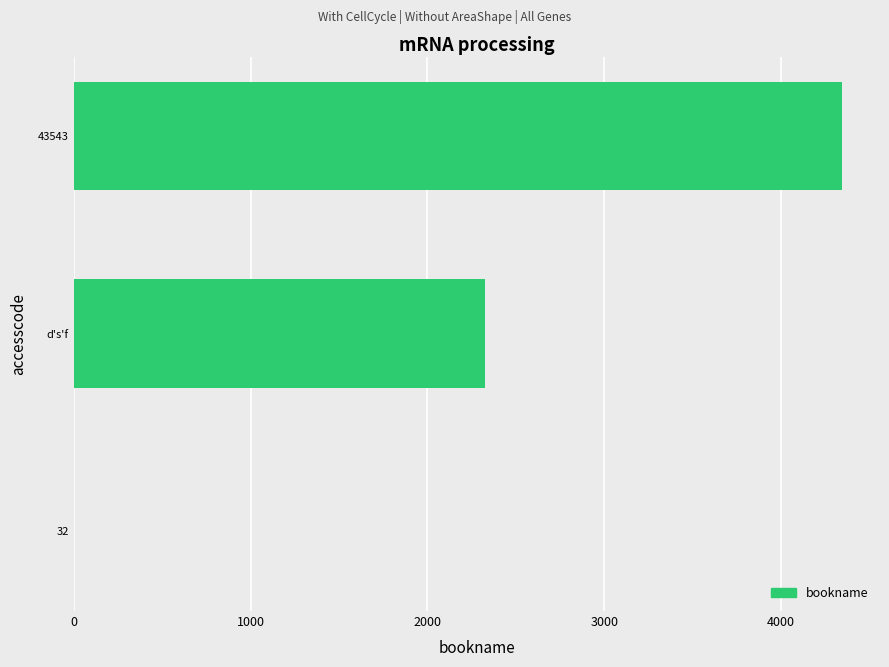

What is the change in value from d's'f to 43543?

+2020